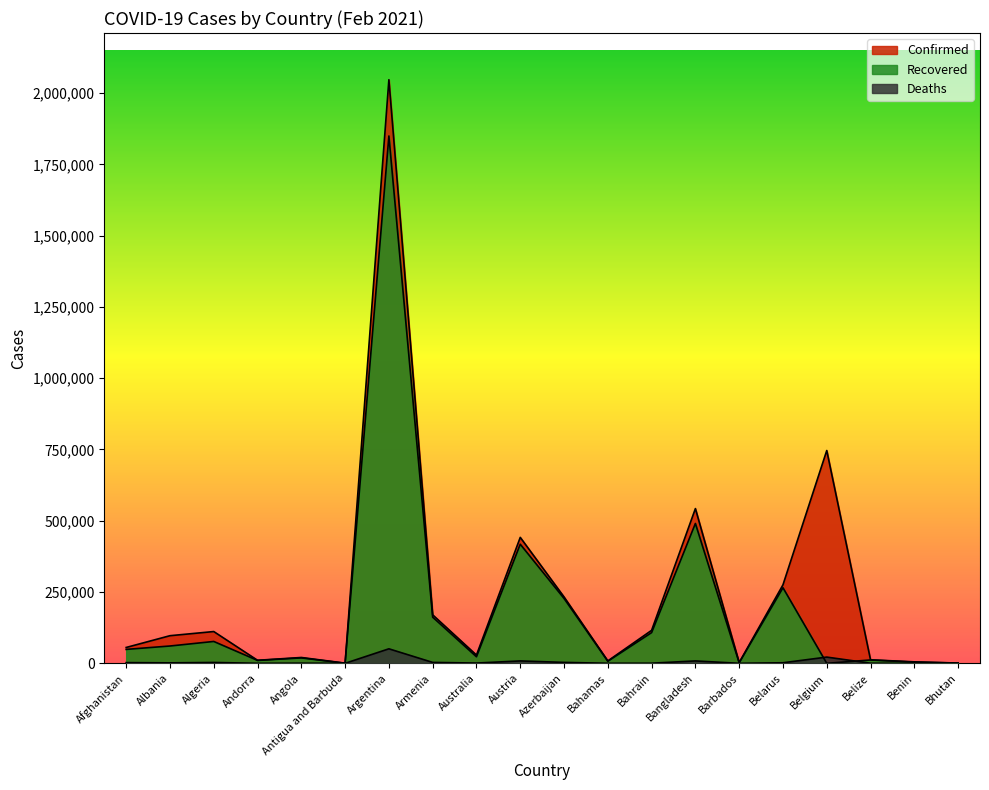

At which category does the chart reach its peak across all series?

Argentina